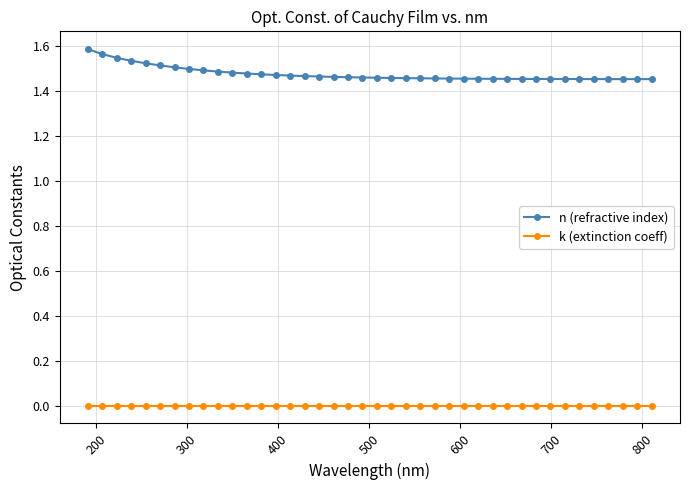

What is the sum of all n (refractive index) values?

59.0